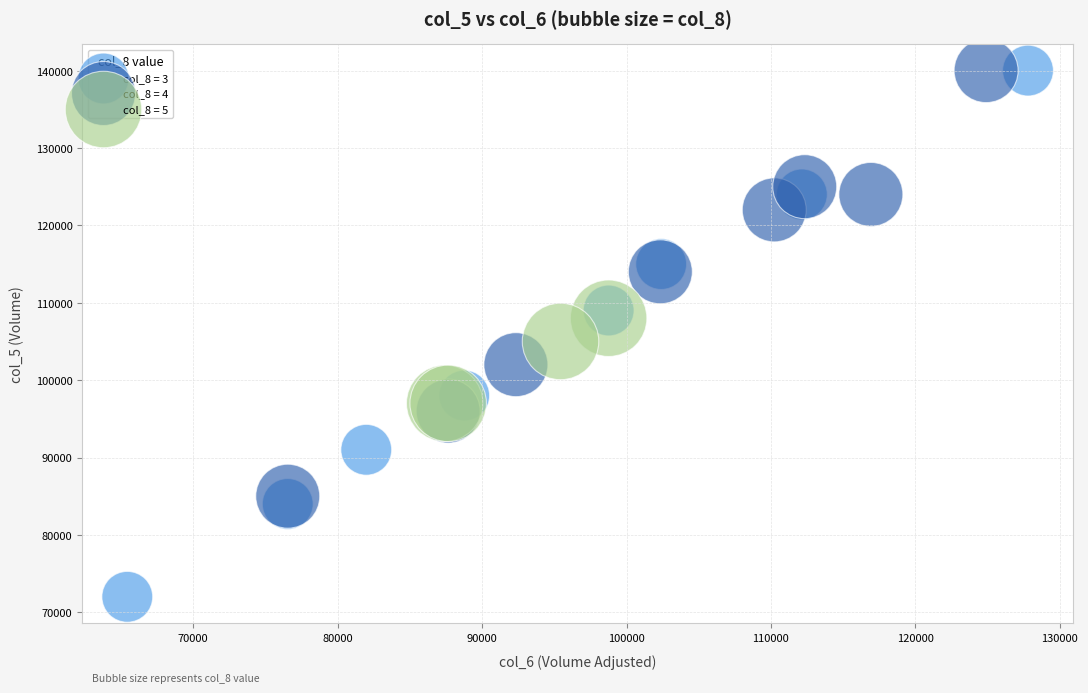

Which series contains the lowest Y value?

col_8 = 3